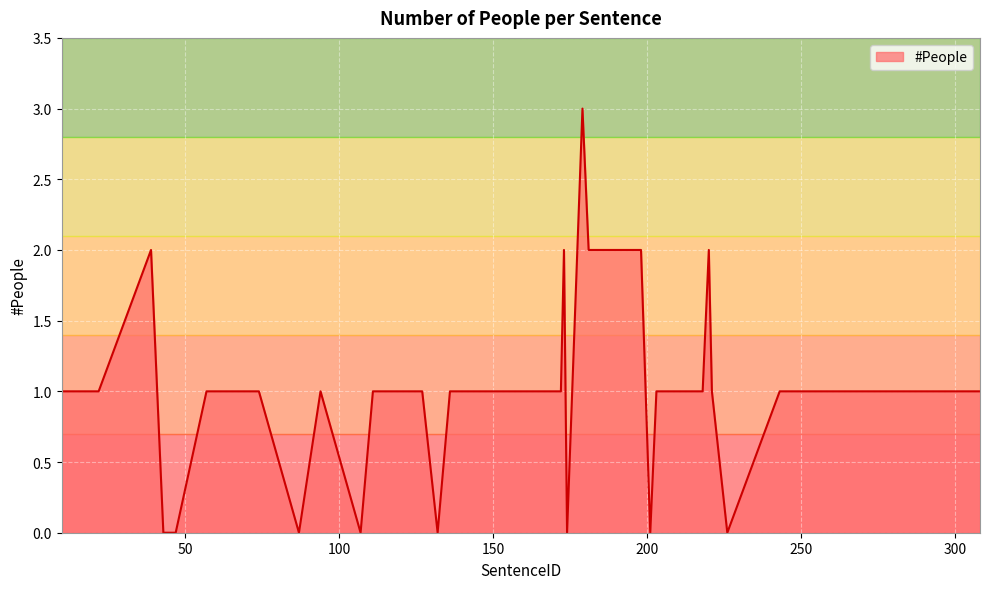

Count the values in the range 1 to 2.

31